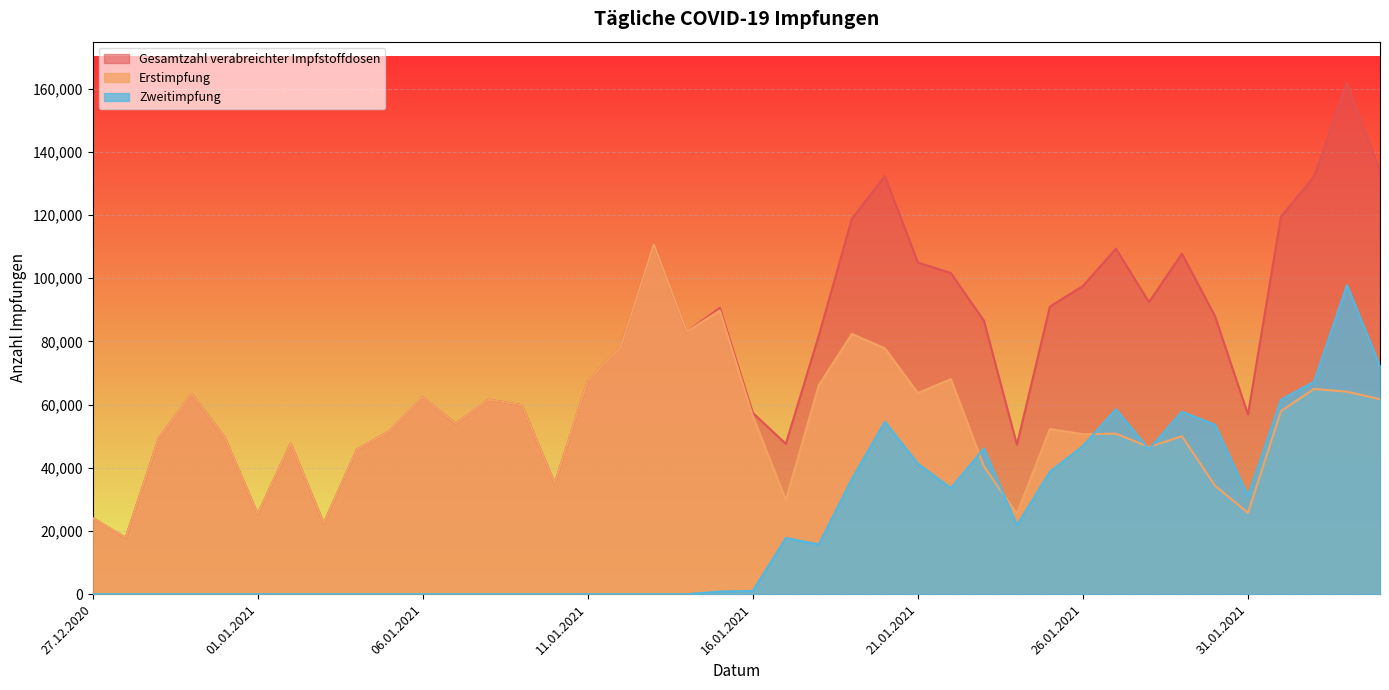

What is the total value across all series at 09.01.2021?

119644